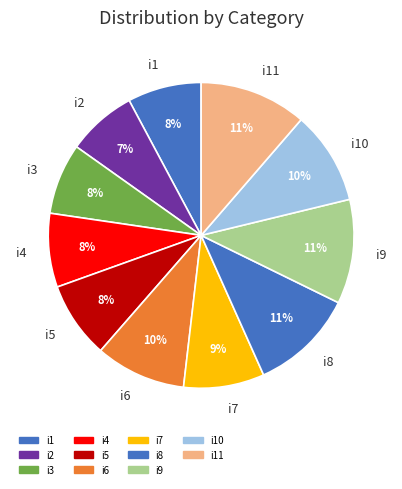

What percentage is the i6 slice, to the nearest percent?

10%